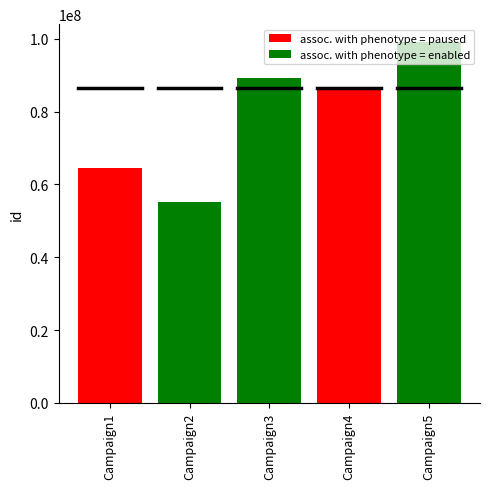

Between Campaign3 and Campaign1, which is larger?

Campaign3